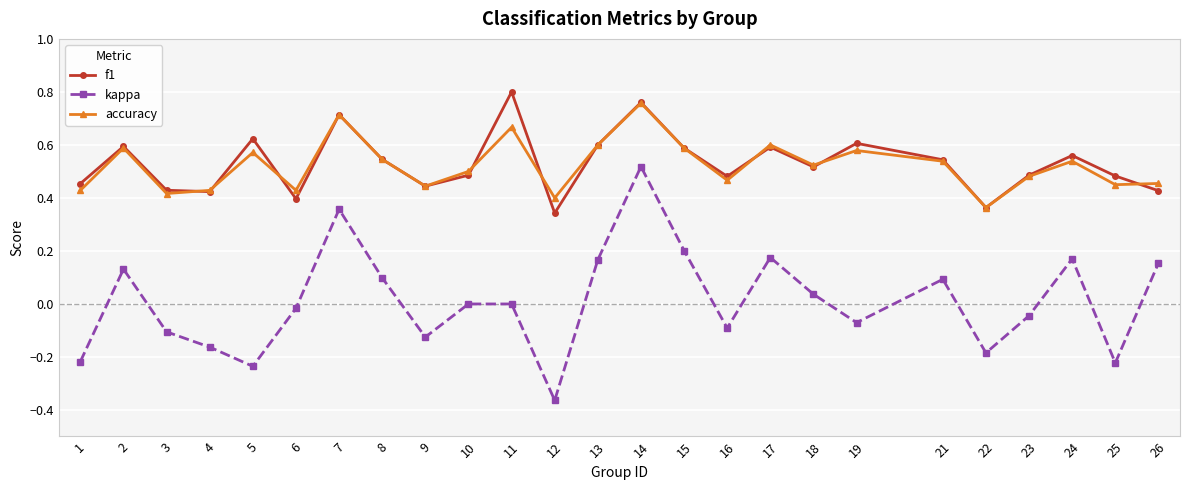

True or false: accuracy and kappa intersect in this chart.

False